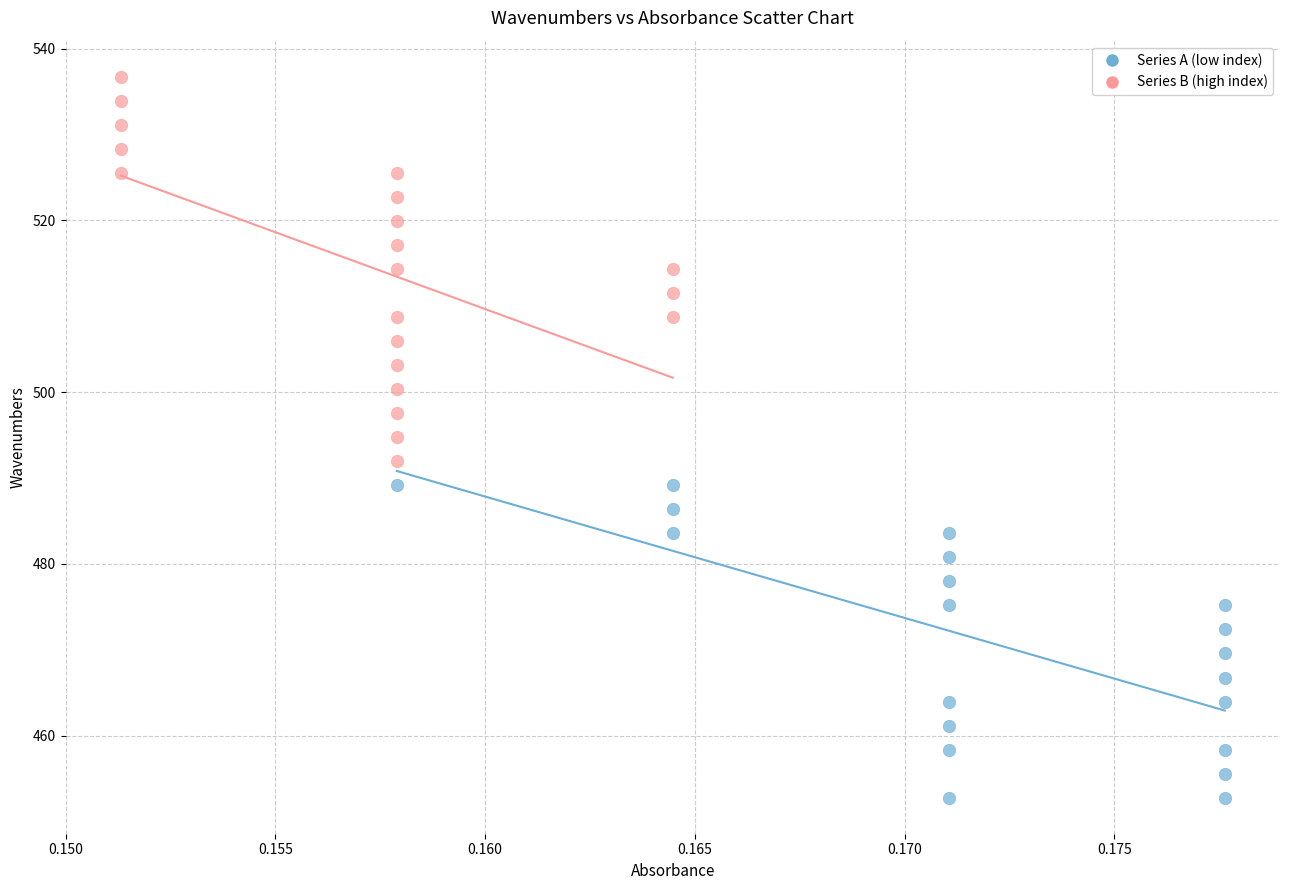

Which series reaches the minimum Y coordinate?

Series A (low index)